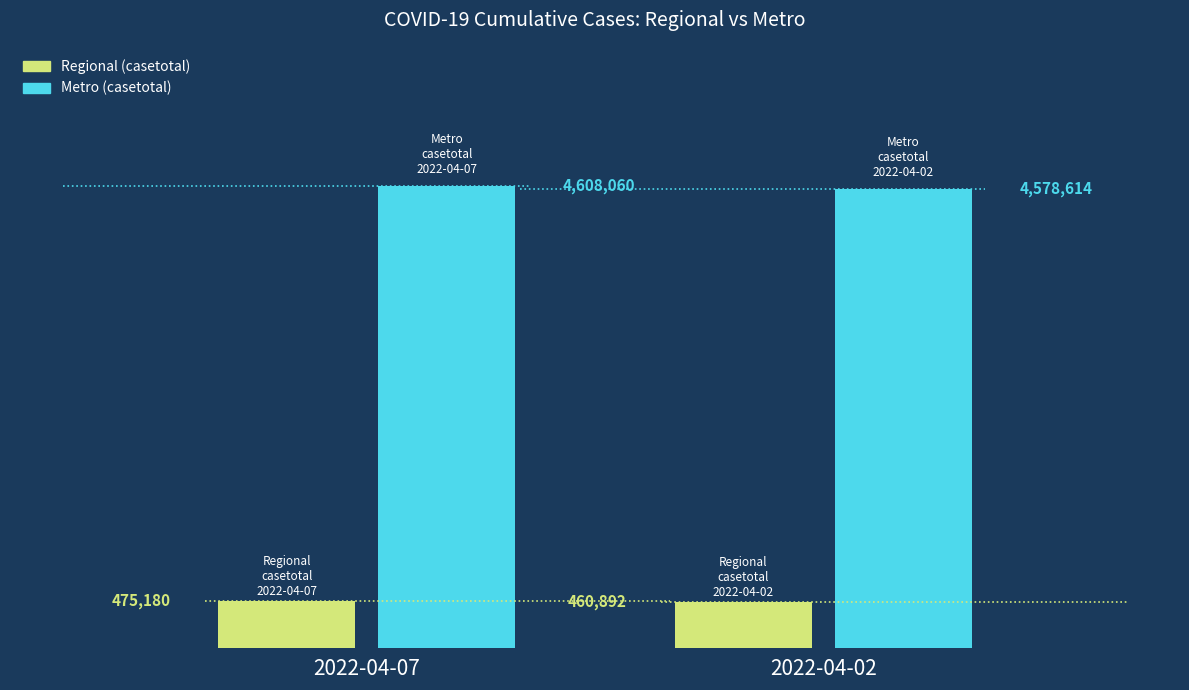

Does the chart contain any negative values?

No